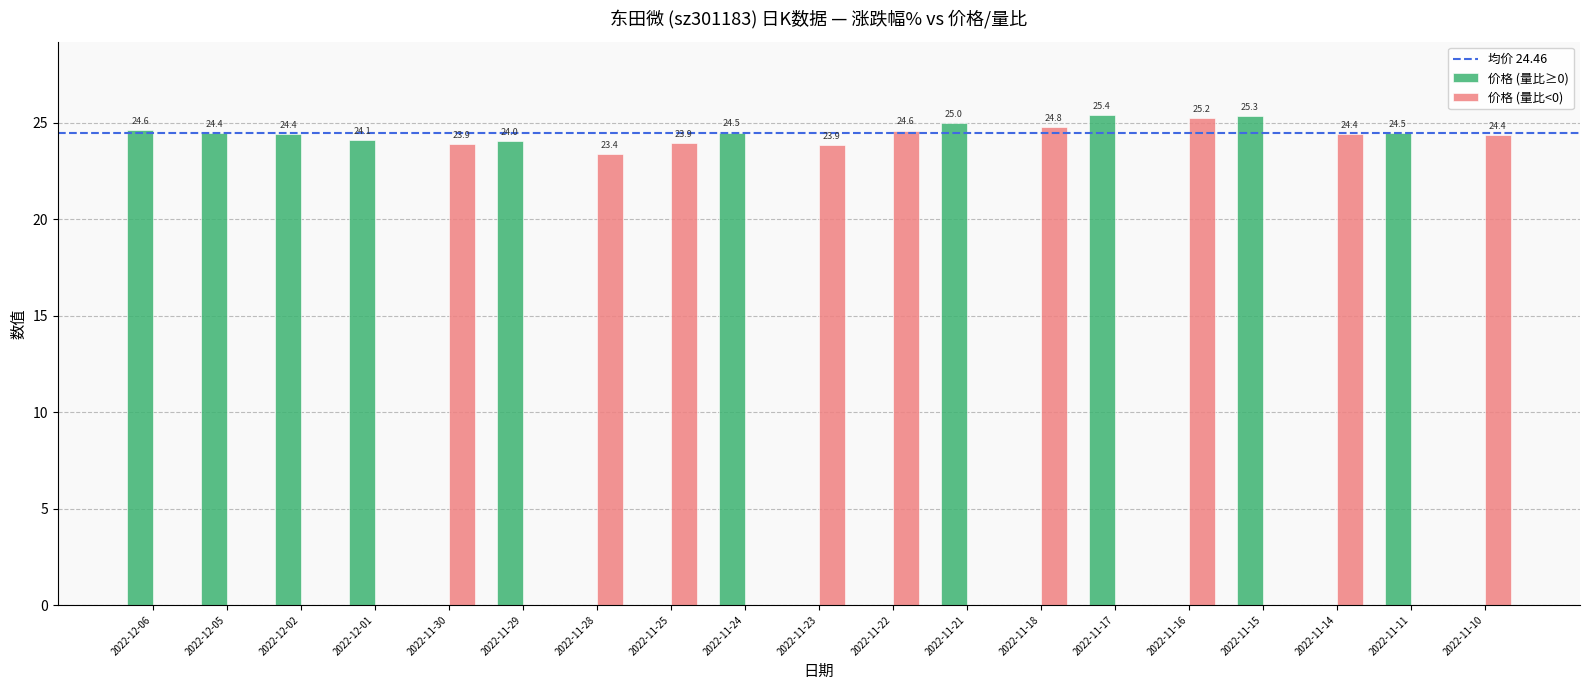

The value of 价格 (量比≥0) at 2022-11-21 is 39.9. True or false?

False